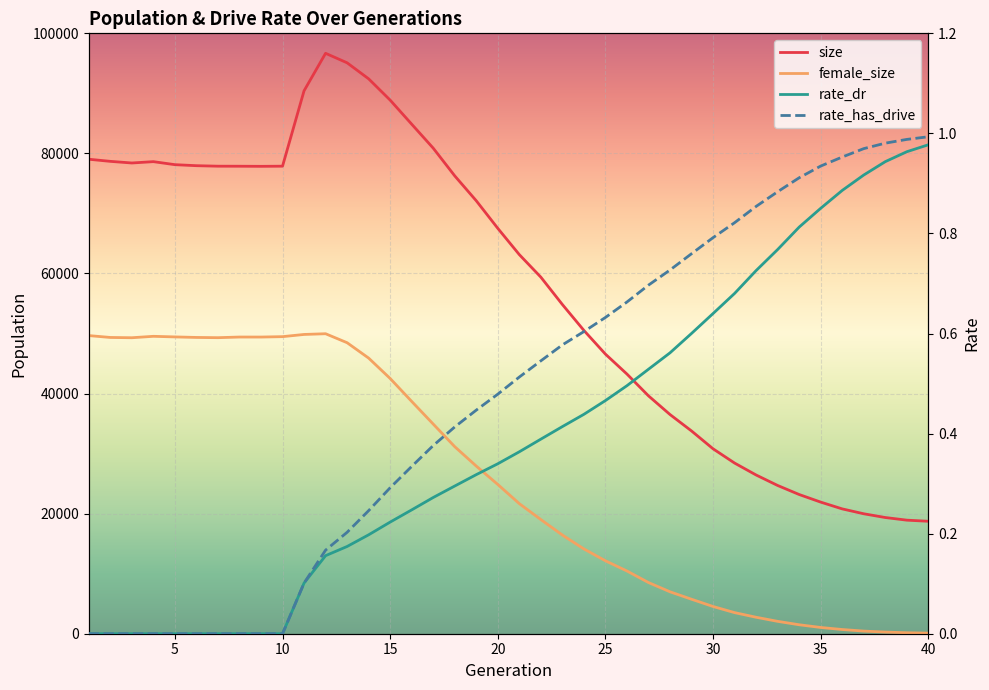

True or false: female_size and size cross at least once.

False